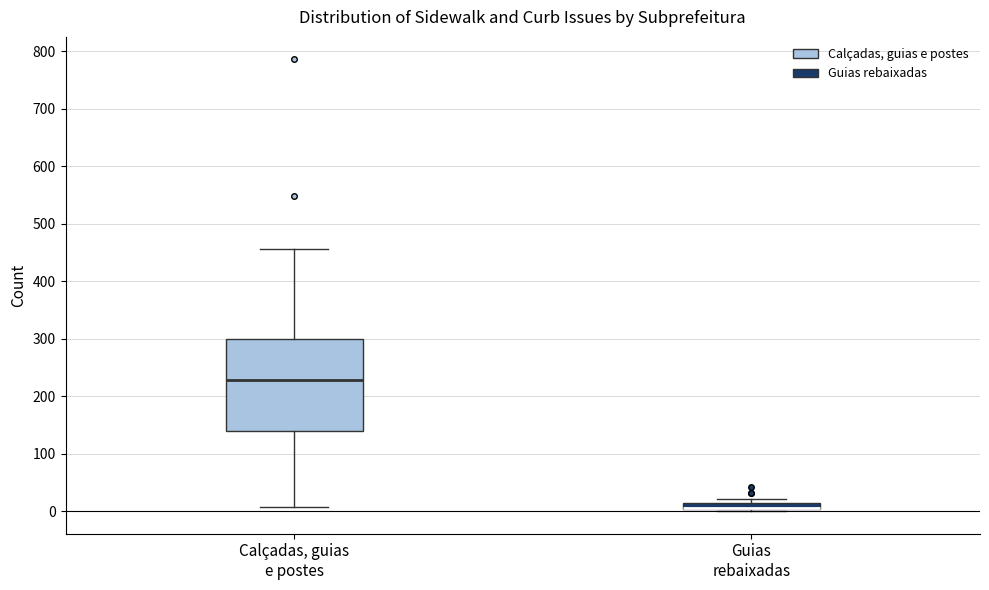

Which box is the tallest, from its lower edge to its upper edge?

Calçadas, guias e postes